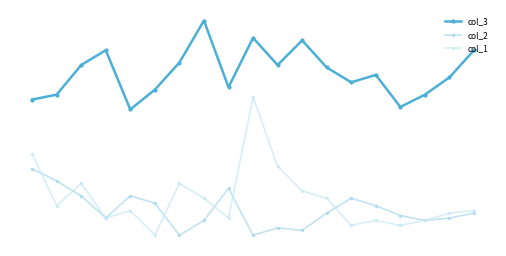

What is the average value of the col_3 series?

80